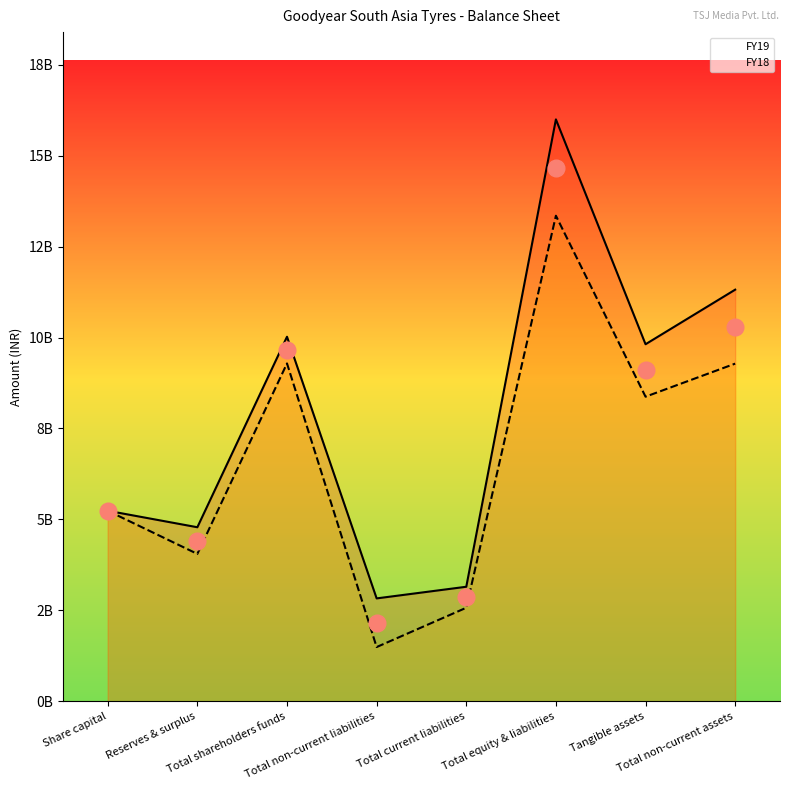

The FY19 series shows 0.9 at Total current liabilities. True or false?

False